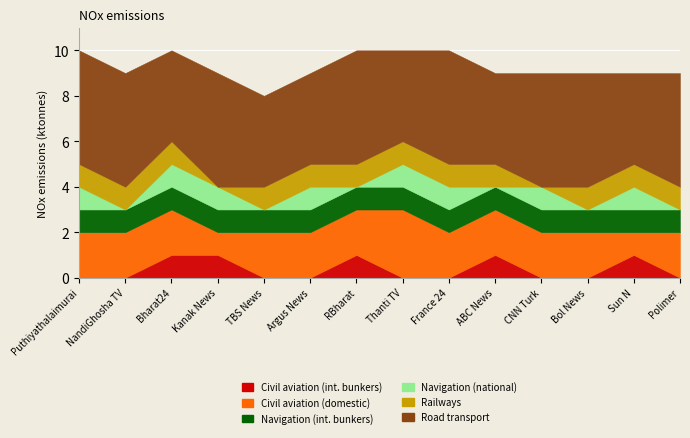

Where is the first local maximum for Civil aviation (int. bunkers)?

RBharat